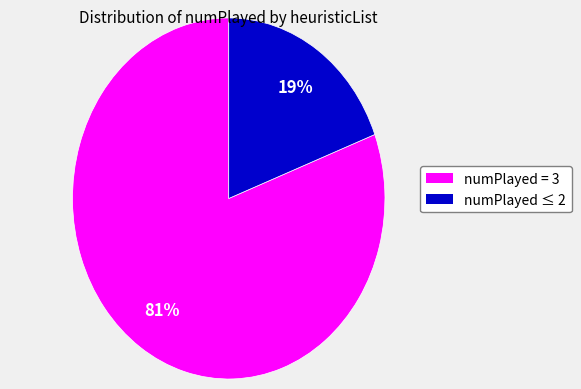

Does any single category account for the majority?

Yes